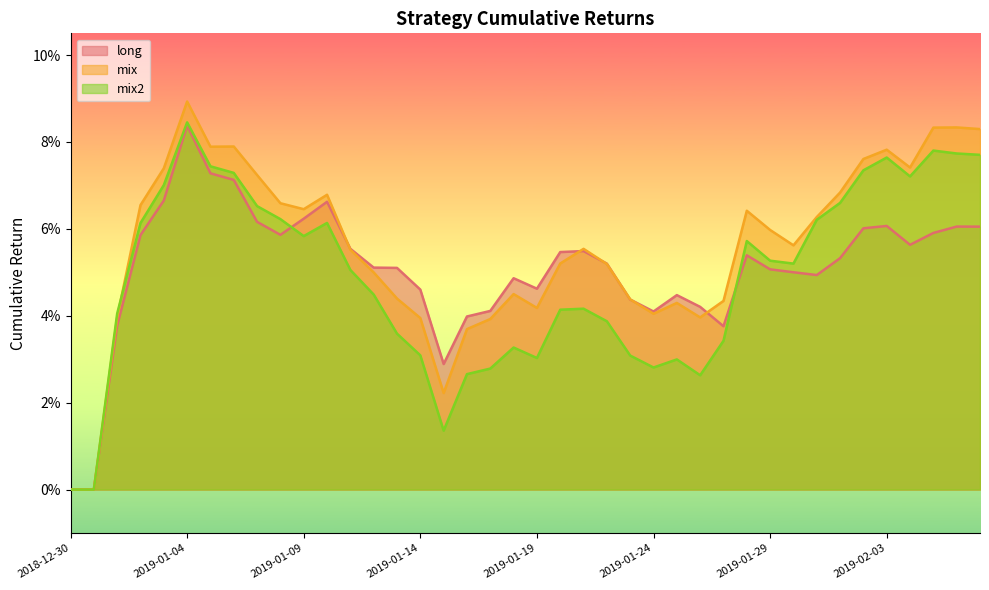

At how many categories does at least one series exceed 0?

38